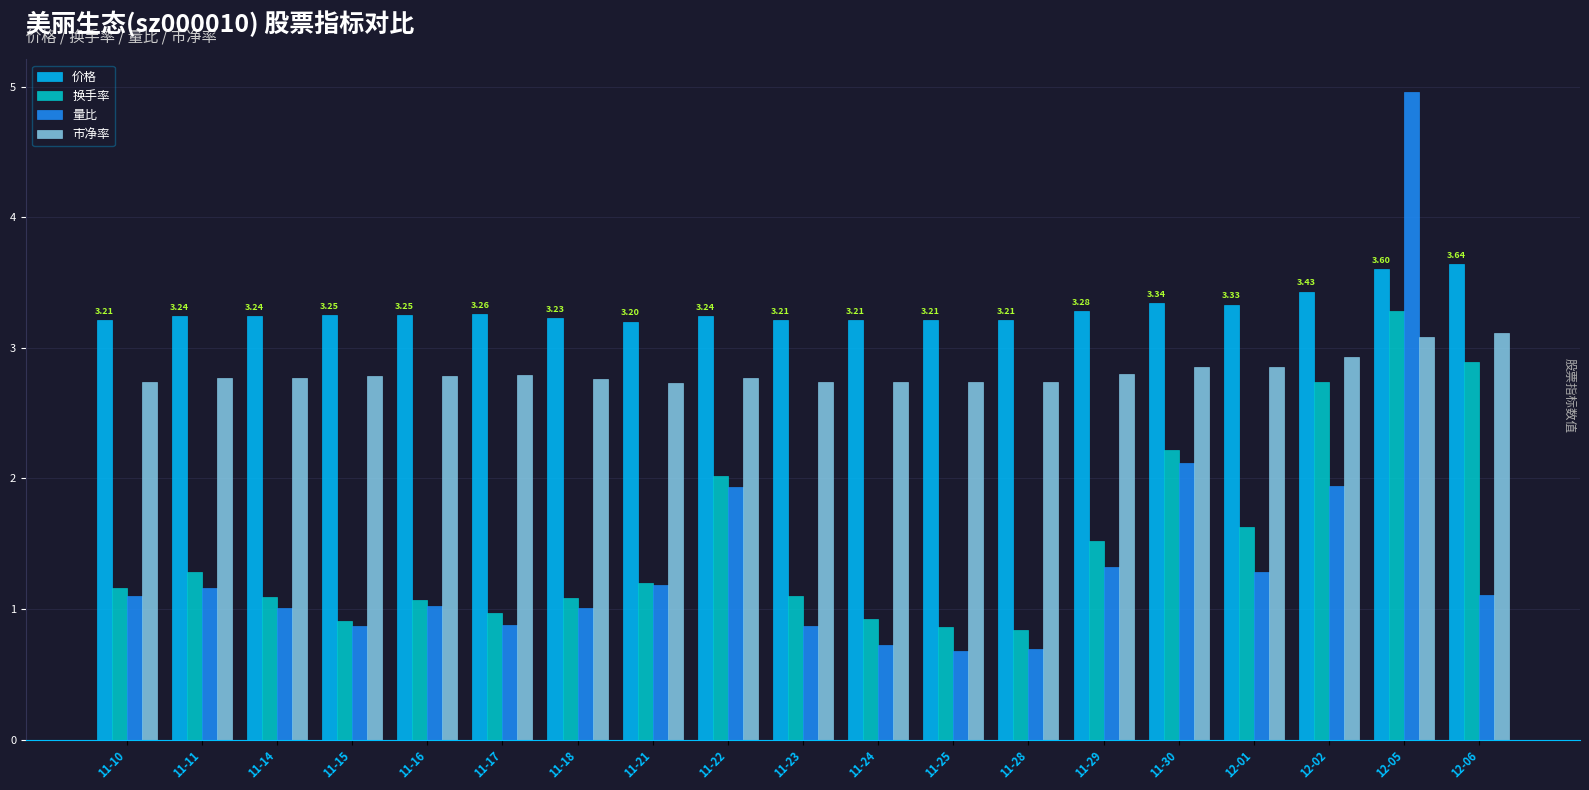

Which series has the largest total across all categories?

价格